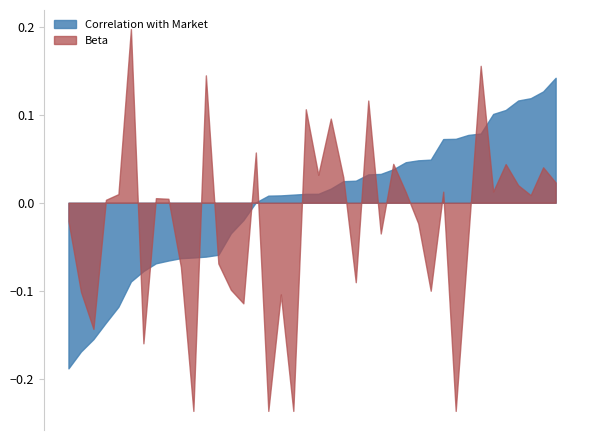

What are all the series names shown in the legend?

Correlation with Market, Beta